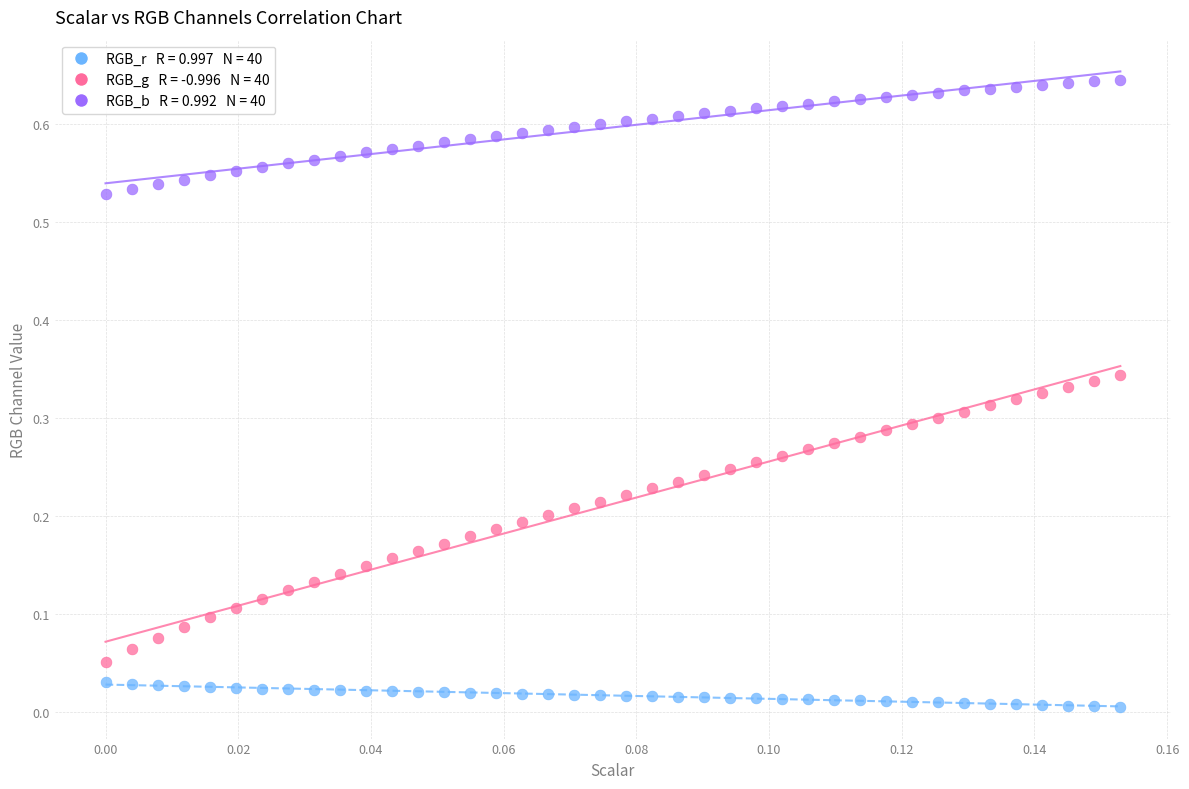

How many points are shown in the scatter plot?

120